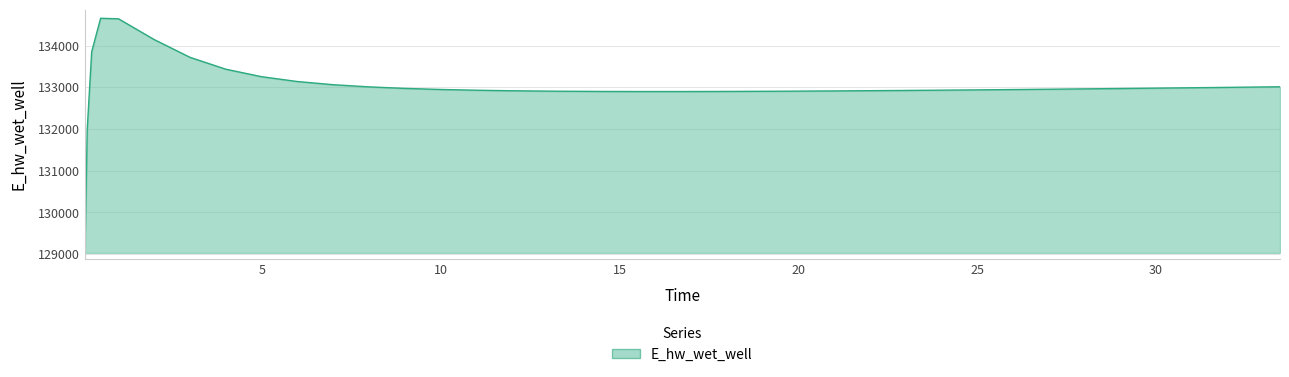

What is the maximum value shown in the chart?

134653.5